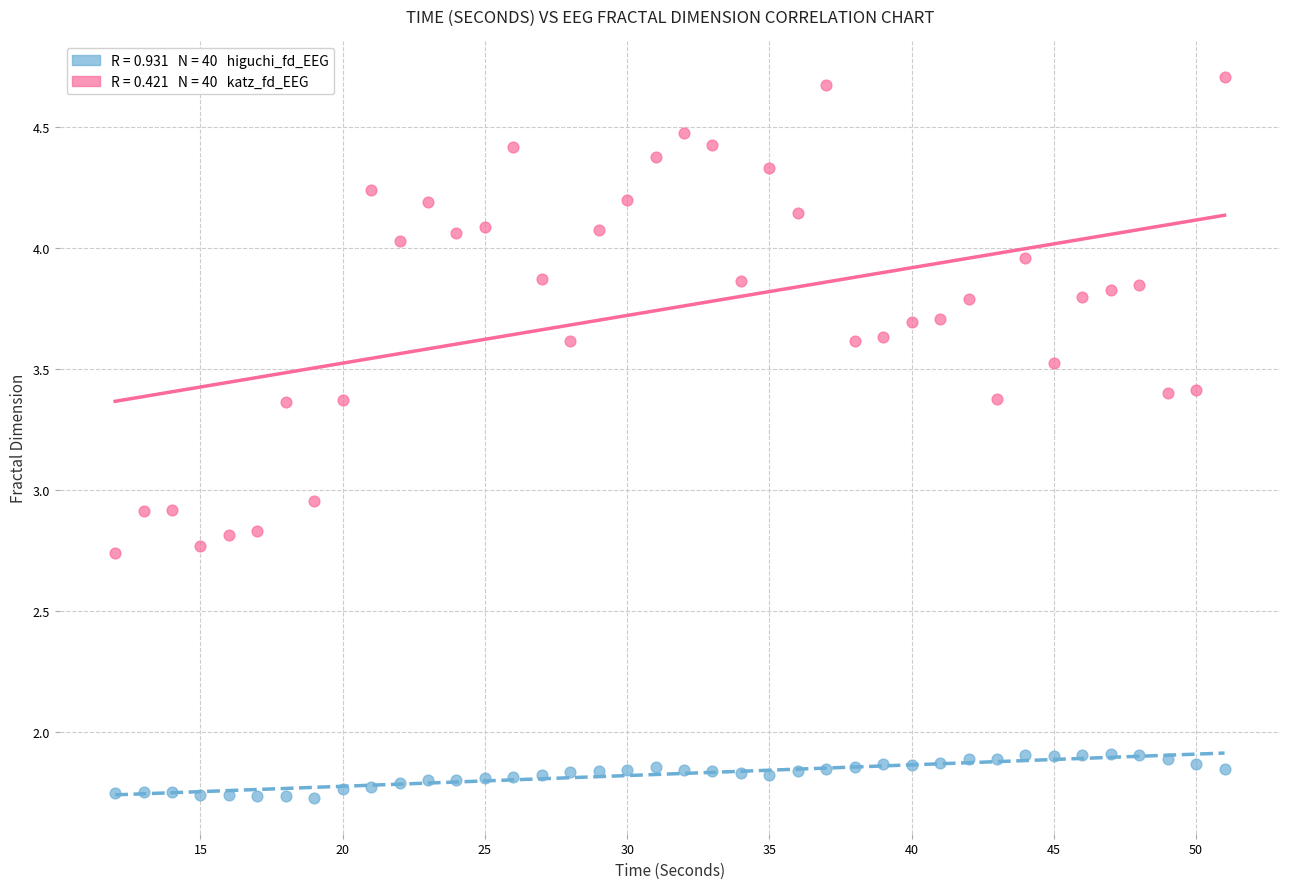

Across all data points, what is the range of X values (max minus min)?

39.0